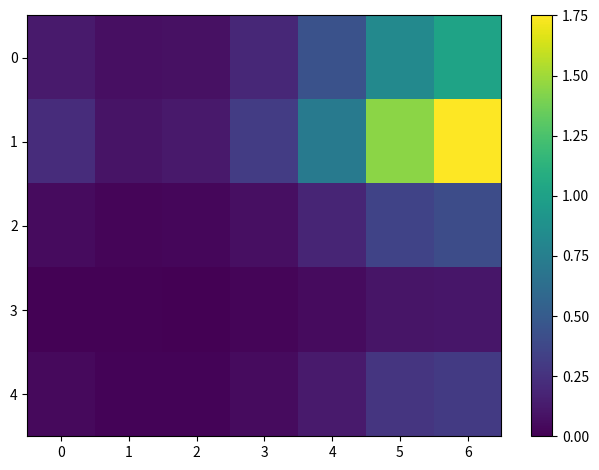

Which series has the largest total across all categories?

1